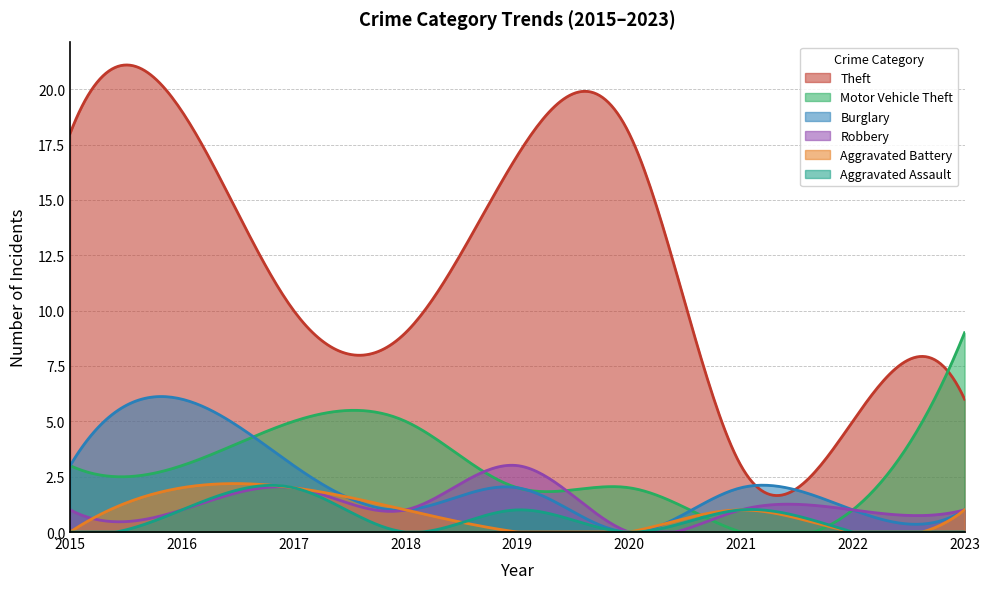

List the series in order of their peak value, highest first.

Theft, Motor Vehicle Theft, Burglary, Robbery, Aggravated Battery, Aggravated Assault